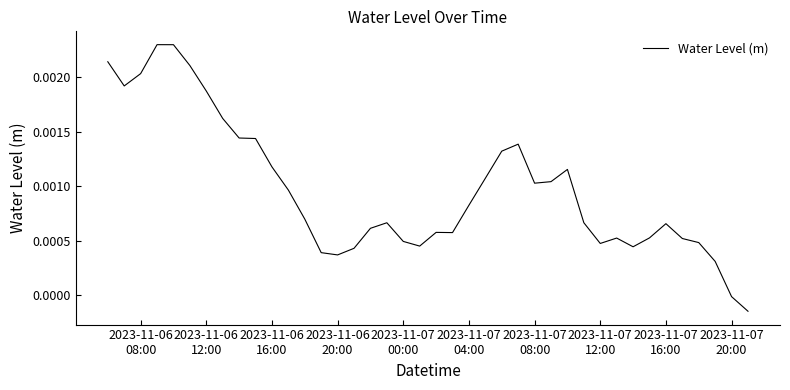

Does the chart have visible grid lines?

No